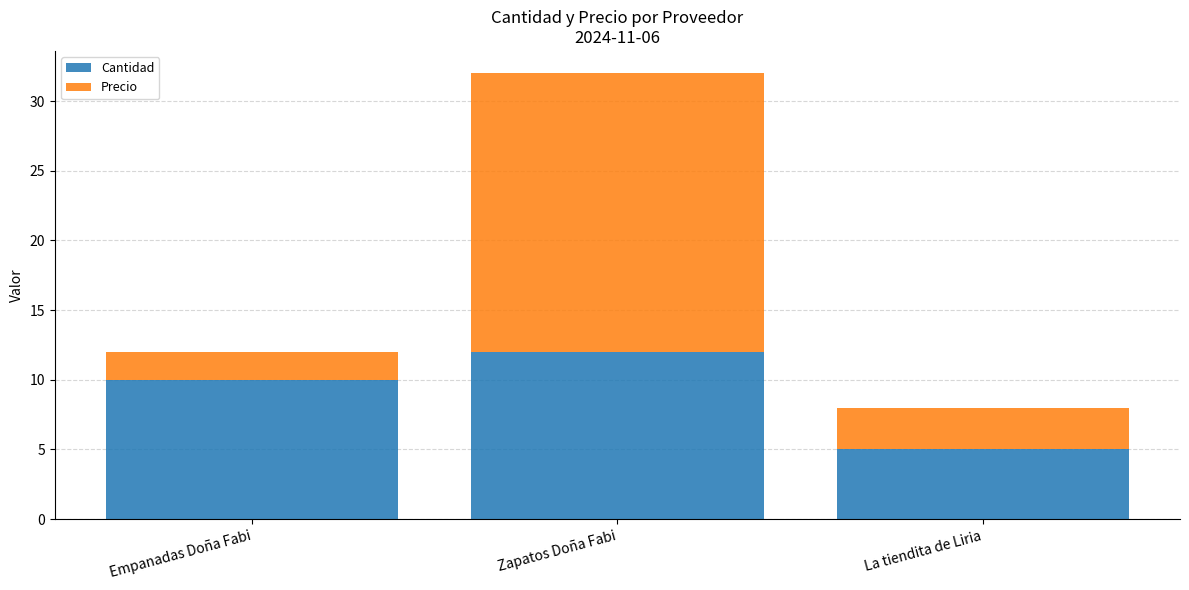

At which category is the sum across all series the highest?

Zapatos Doña Fabi